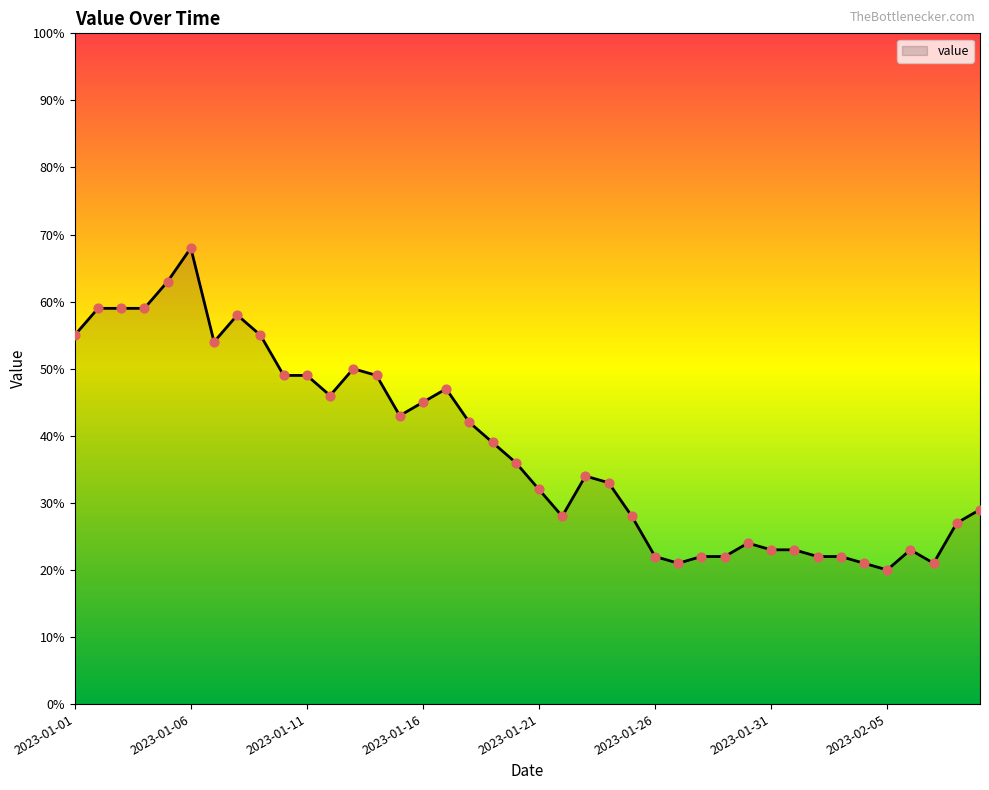

What is the smallest value displayed?

20